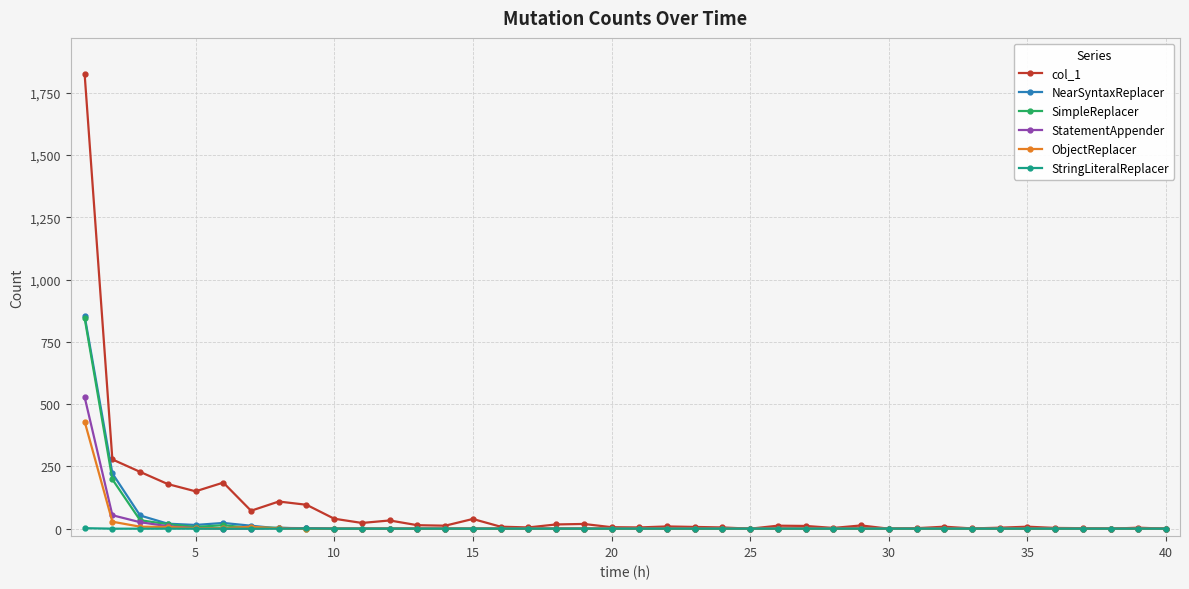

Which series has the widest spread of values?

col_1